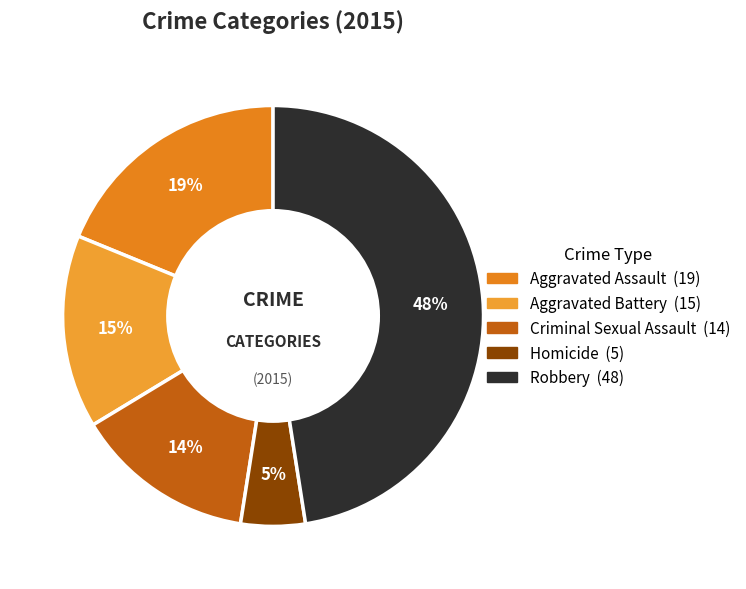

Does Aggravated Assault represent more than half of the total?

No